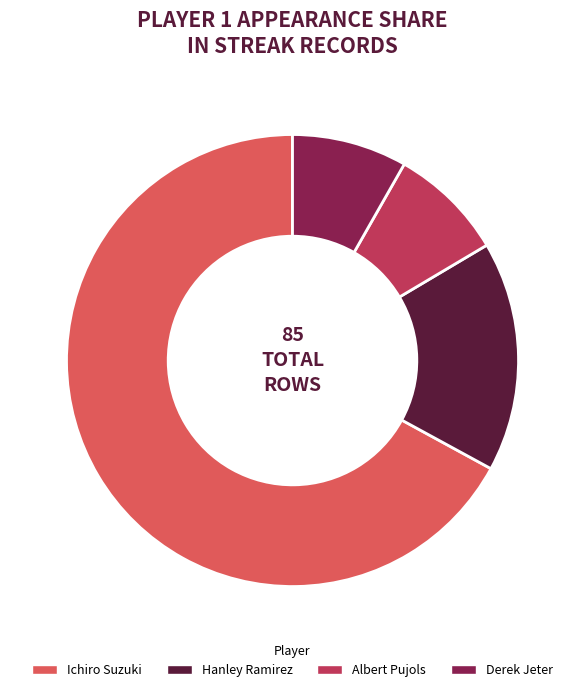

Is there any slice that represents more than half of the pie?

Yes